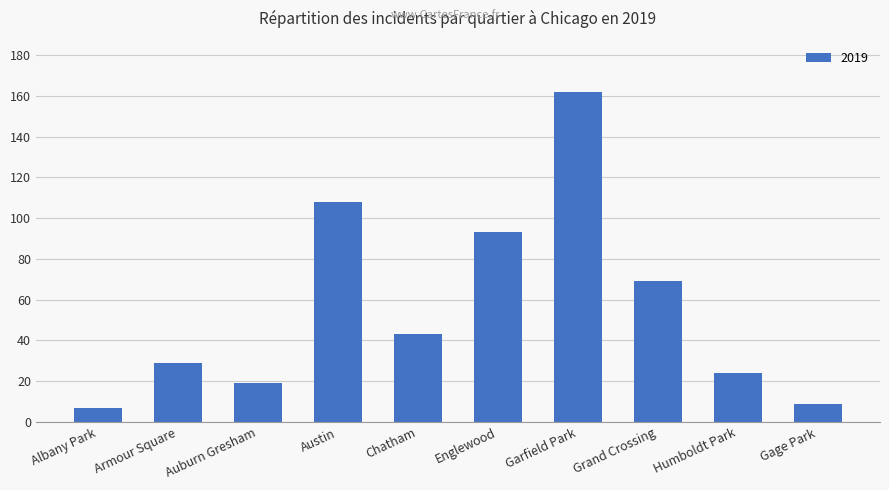

What is the ratio of the value at Englewood to the value at Auburn Gresham?

4.9